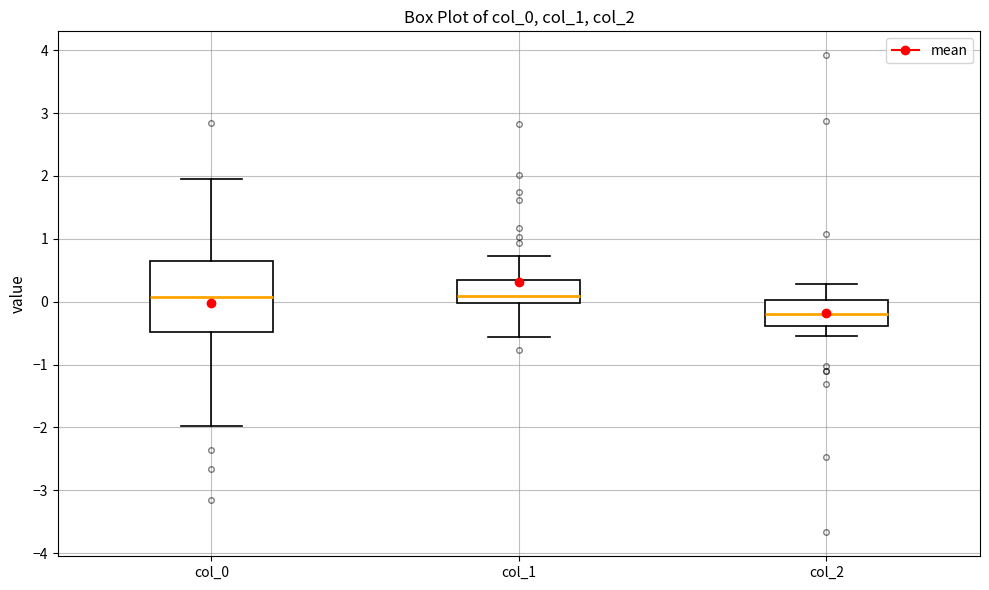

Which box has the lowest median line?

col_2